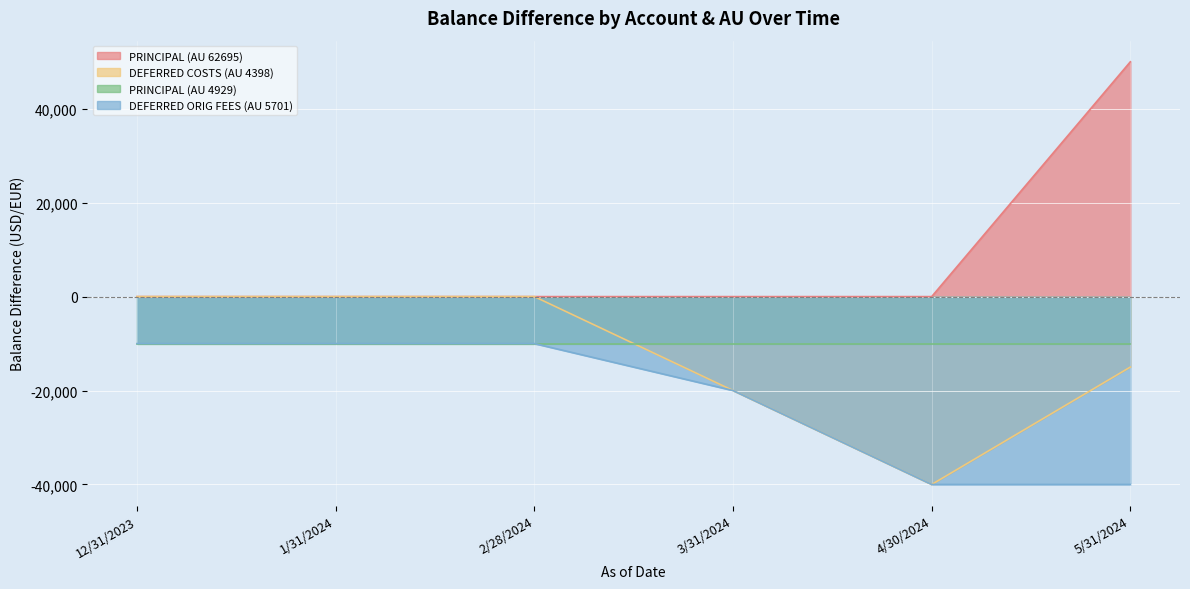

True or false: PRINCIPAL (AU 62695) and DEFERRED COSTS (AU 4398) cross at least once.

False